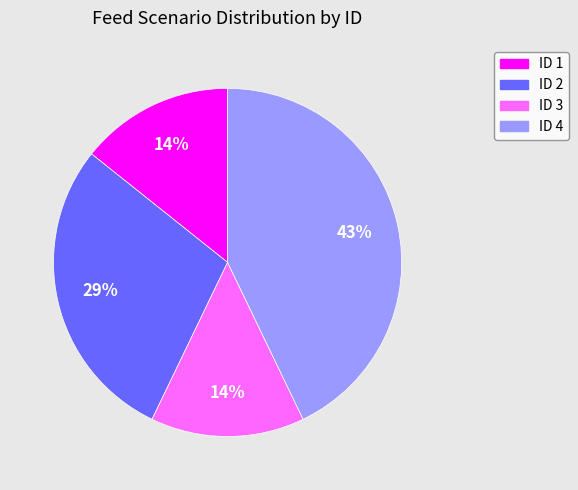

Is there a majority slice in this chart?

No